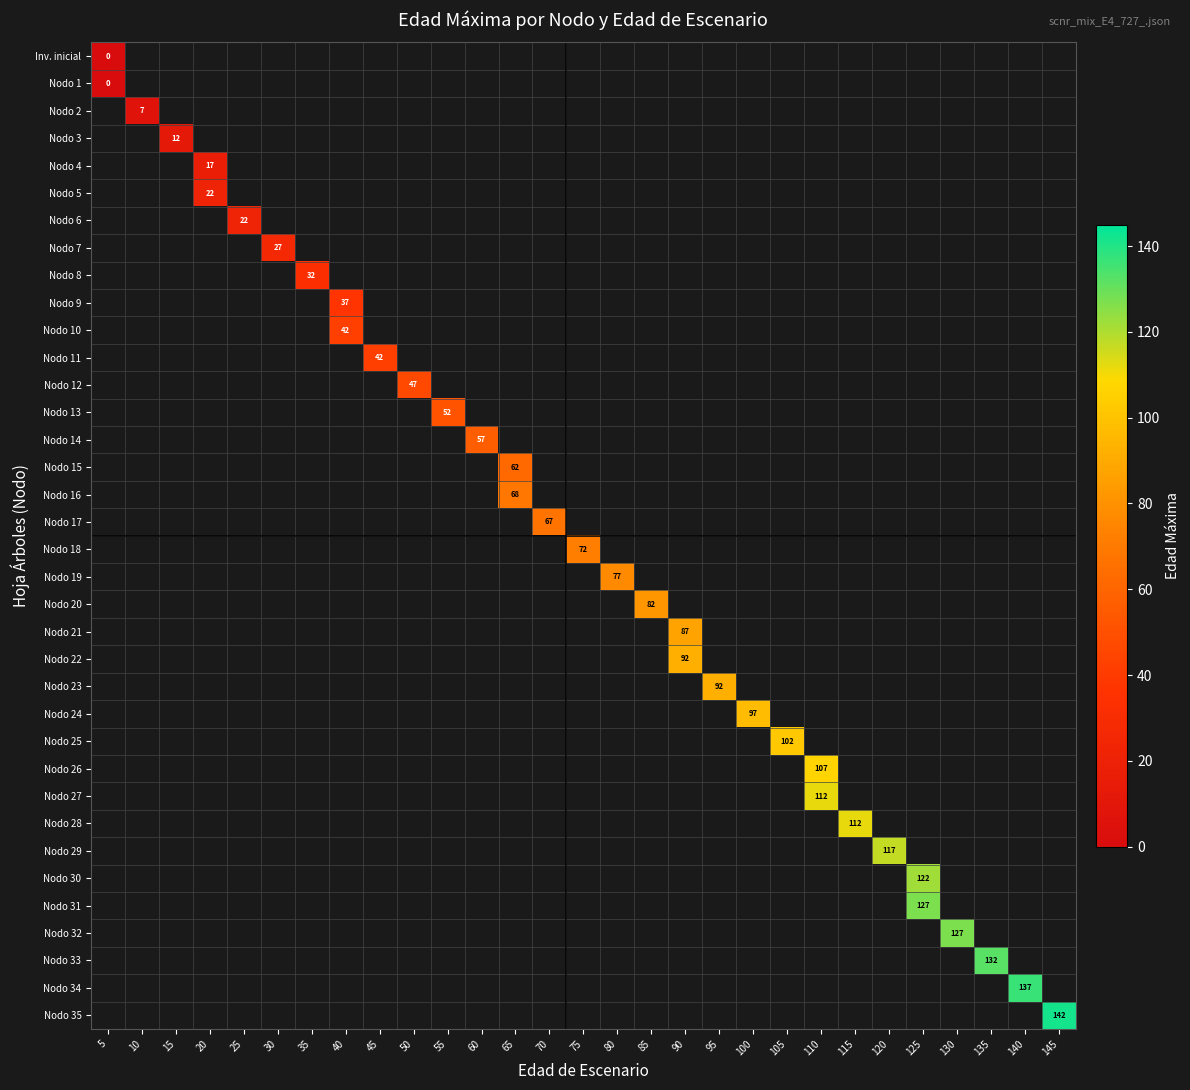

Count the number of categories in the chart.

29